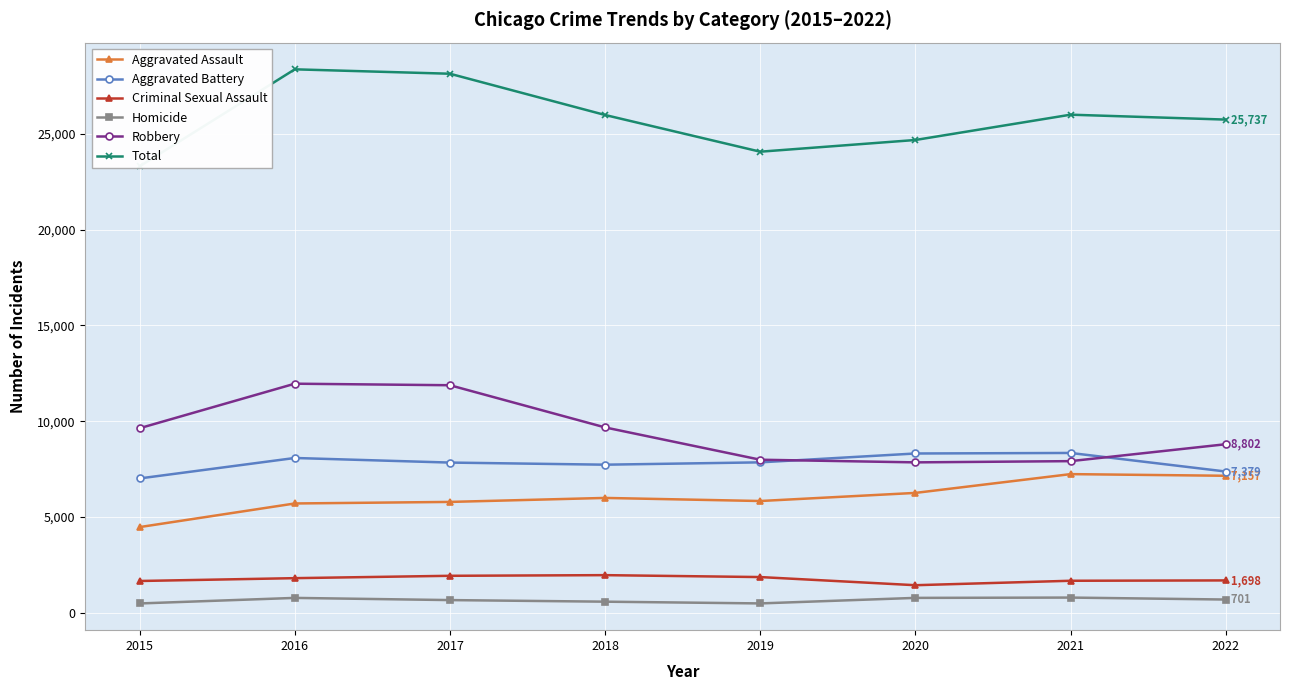

Rank the series at 2021 from highest to lowest value.

Total, Aggravated Battery, Robbery, Aggravated Assault, Criminal Sexual Assault, Homicide